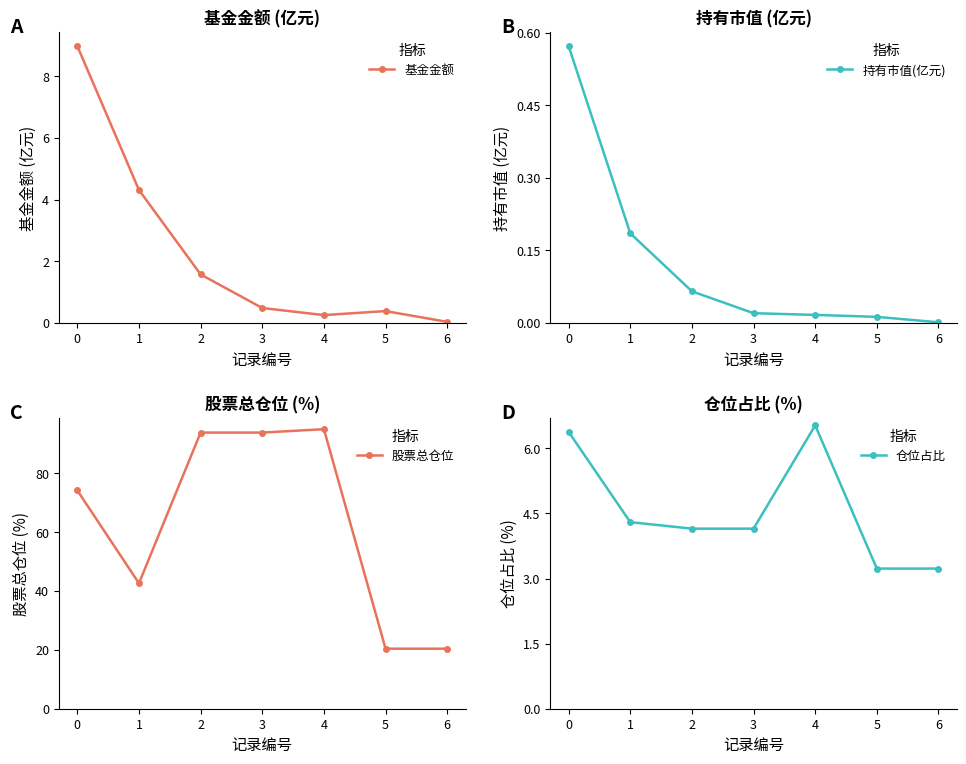

True or false: 股票总仓位 and 持有市值(亿元) intersect in this chart.

False